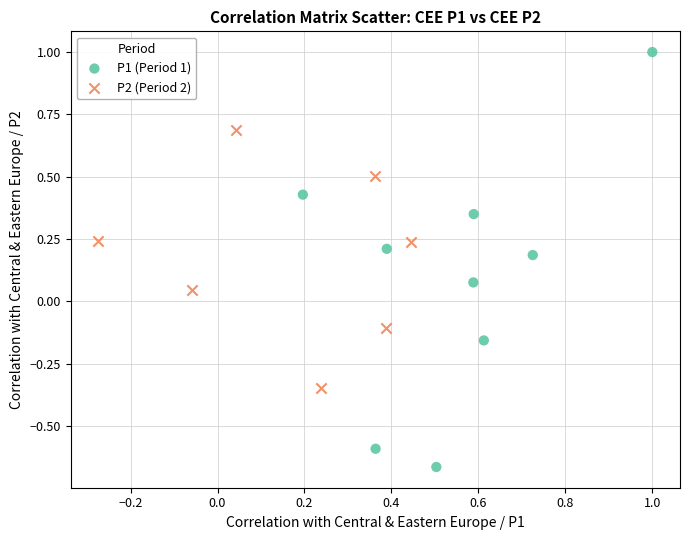

Which series reaches the minimum Y coordinate?

P1 (Period 1)